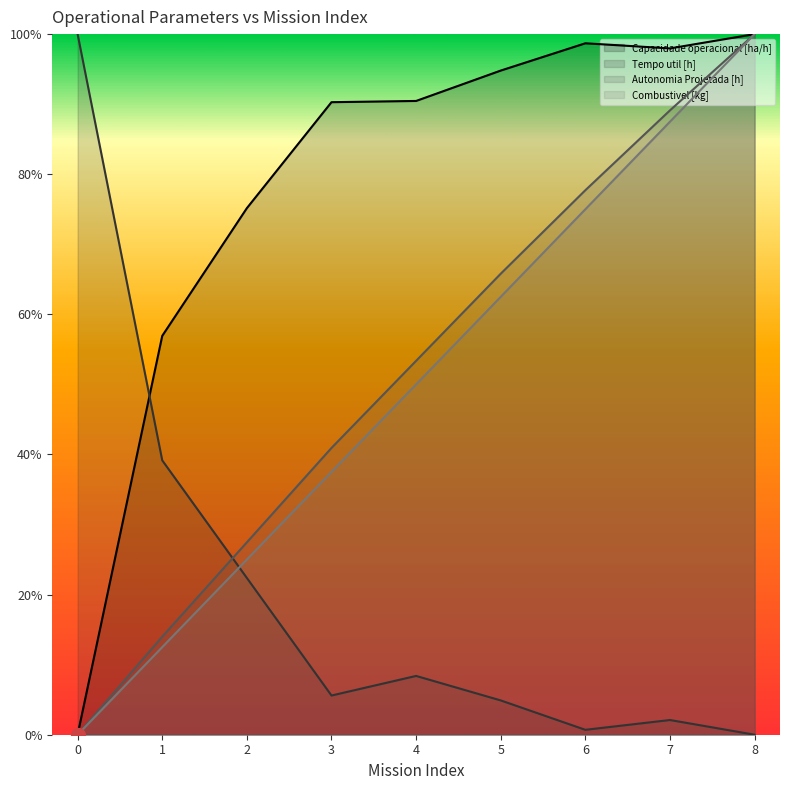

At which category is the sum across all series the highest?

8